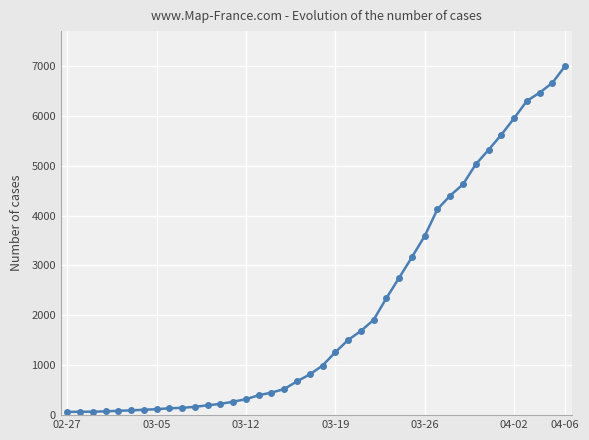

What is the greatest value displayed?

6995